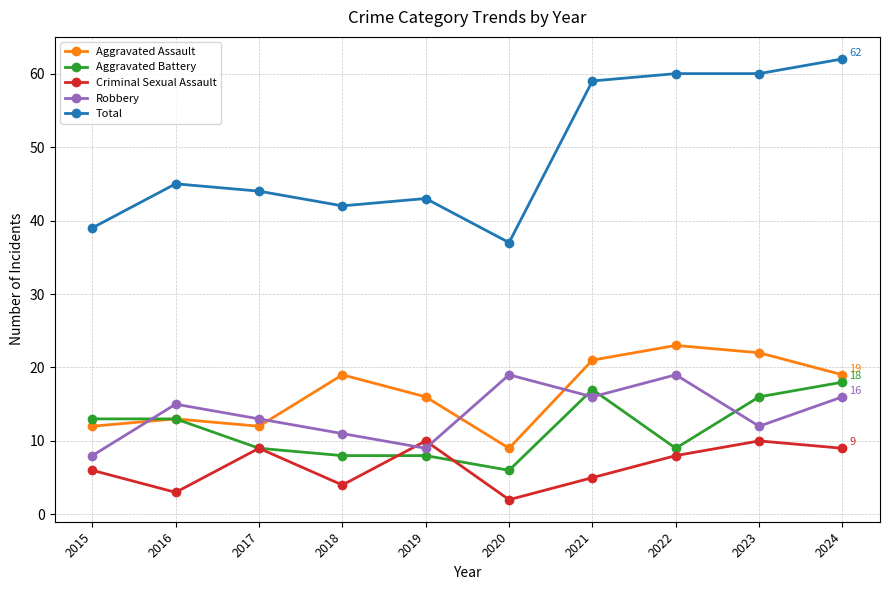

Which series ends up on top after the final intersection of Robbery and Aggravated Assault?

Aggravated Assault